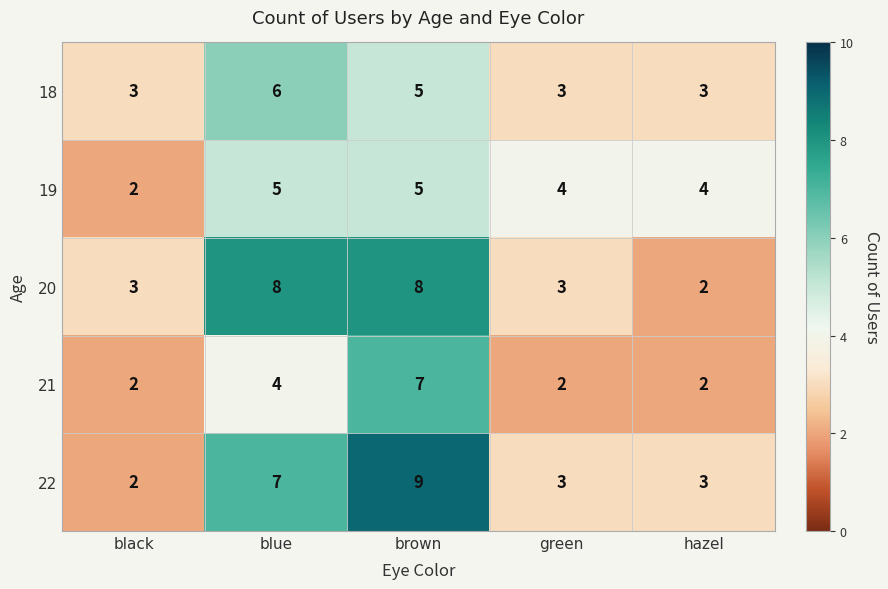

List the series in order of their peak value, lowest first.

19, 18, 21, 20, 22